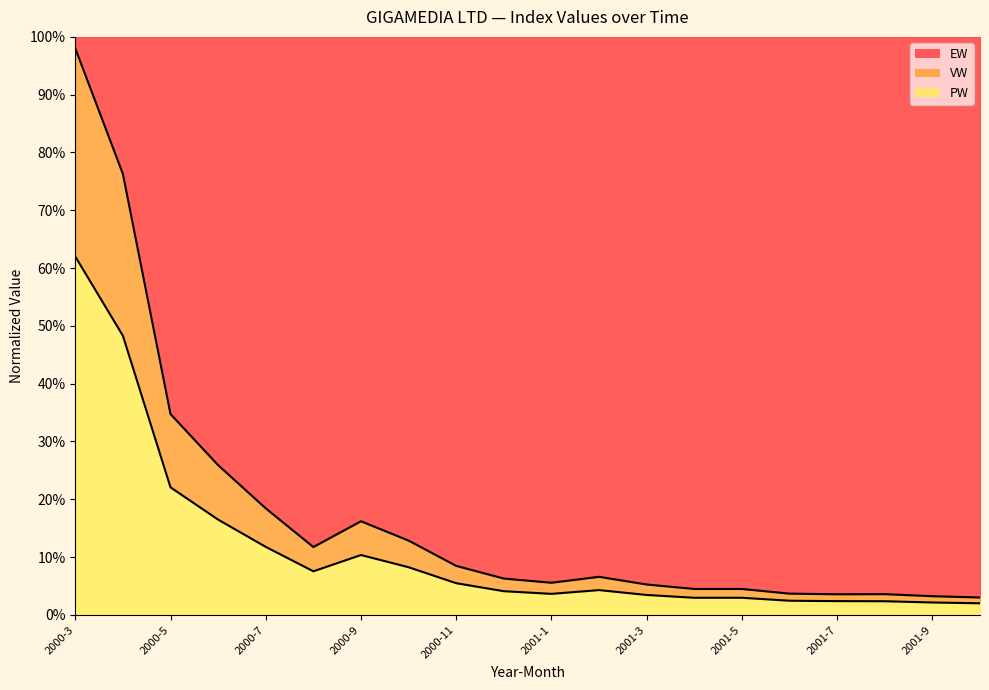

What is the difference between the VW values at 2001-1 and 2000-3?

58.4